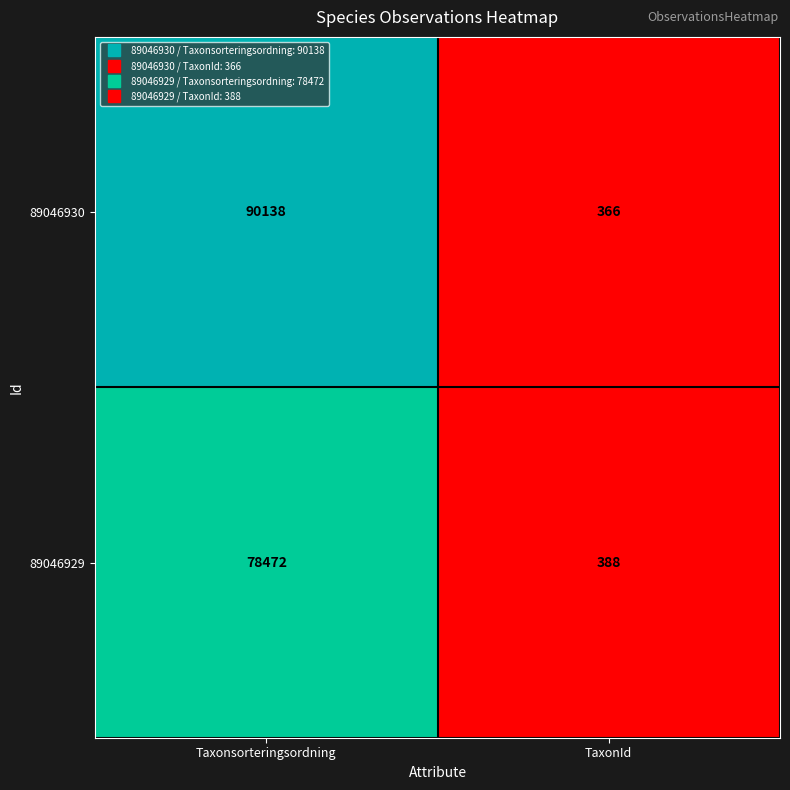

Reading left to right, what are all the values shown in this chart?

89046930: Taxonsorteringsordning=90138	TaxonId=366
89046929: Taxonsorteringsordning=78472	TaxonId=388